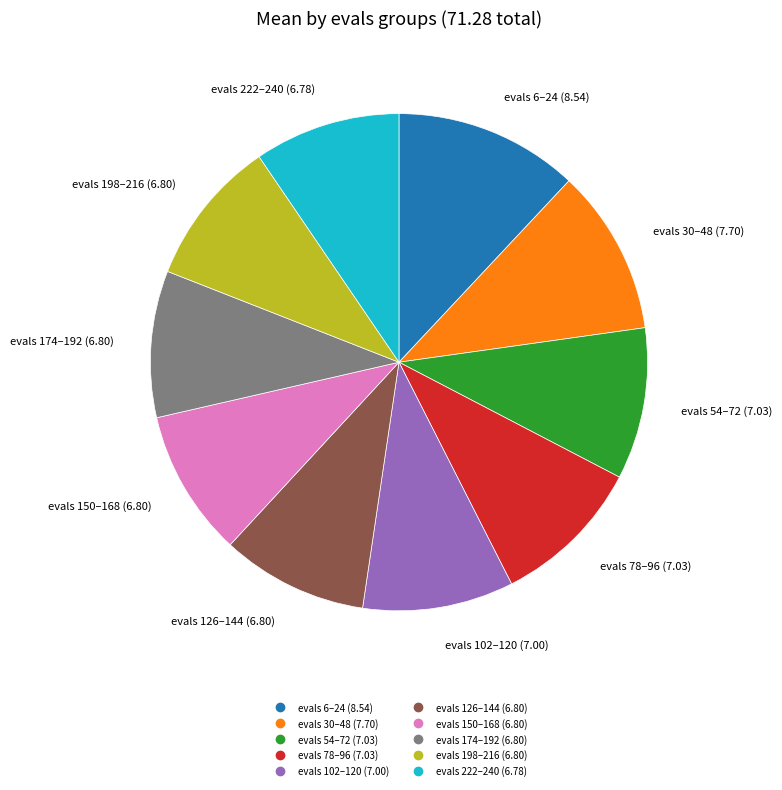

Is there any slice that represents more than half of the pie?

No